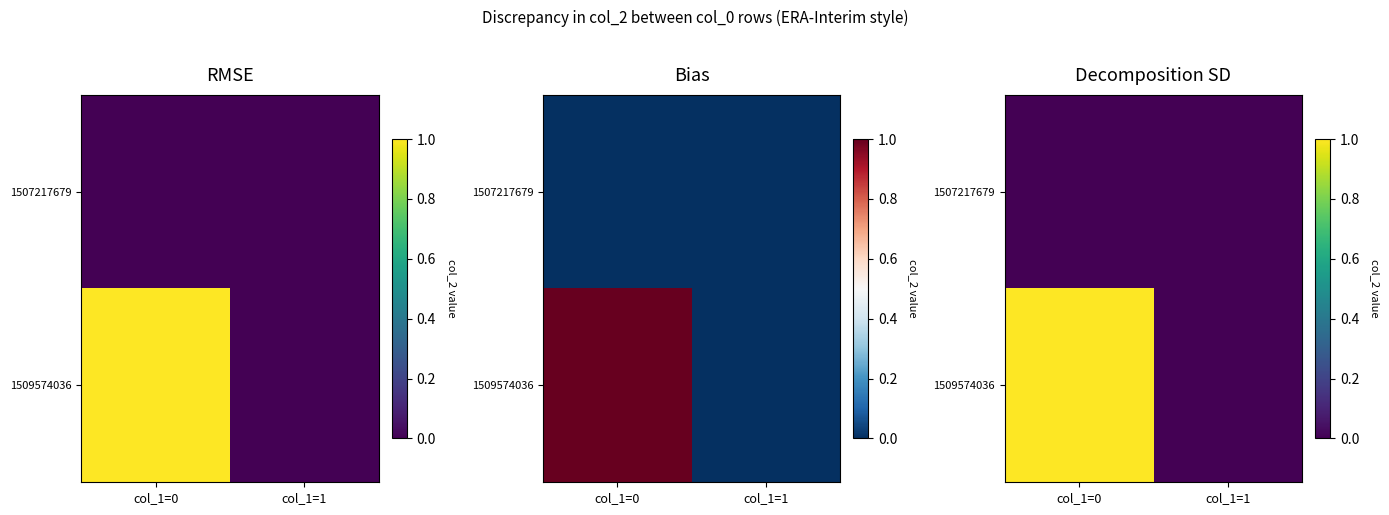

True or false: 1509574036 has a value of 1 at col_1=0.

True